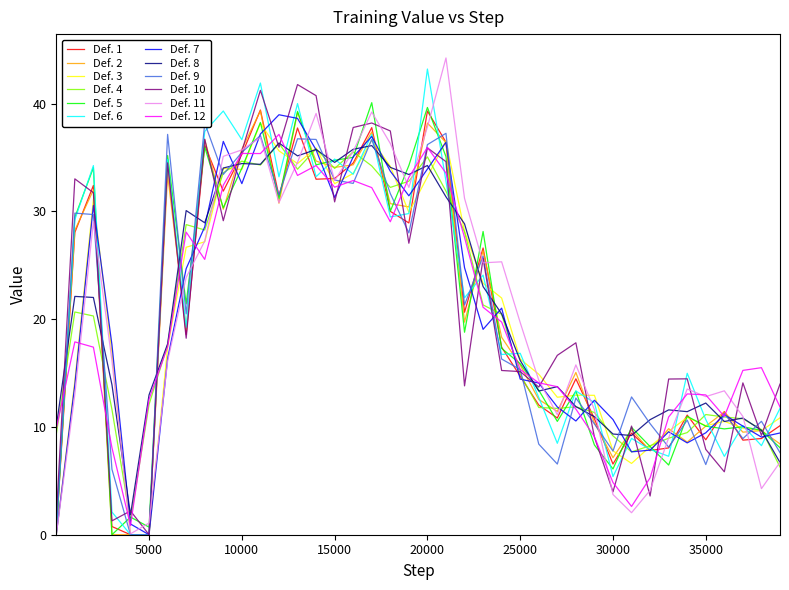

What is the highest value of the Def. 5 series?

40.1